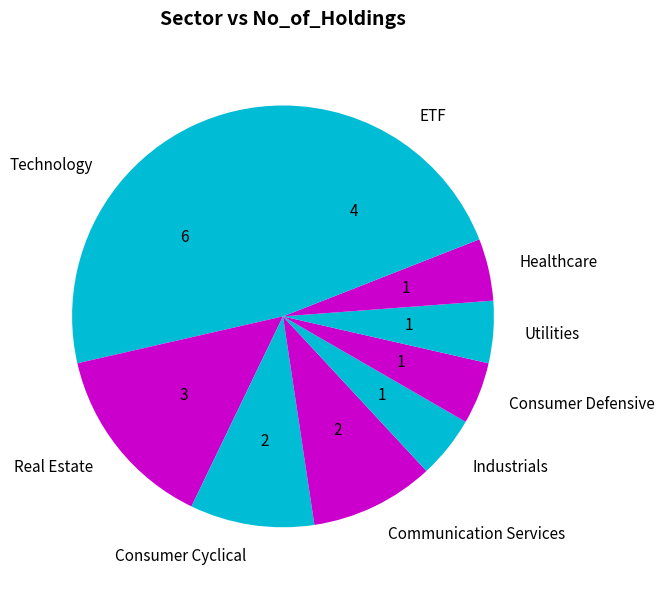

Does Communication Services represent more than half of the total?

No